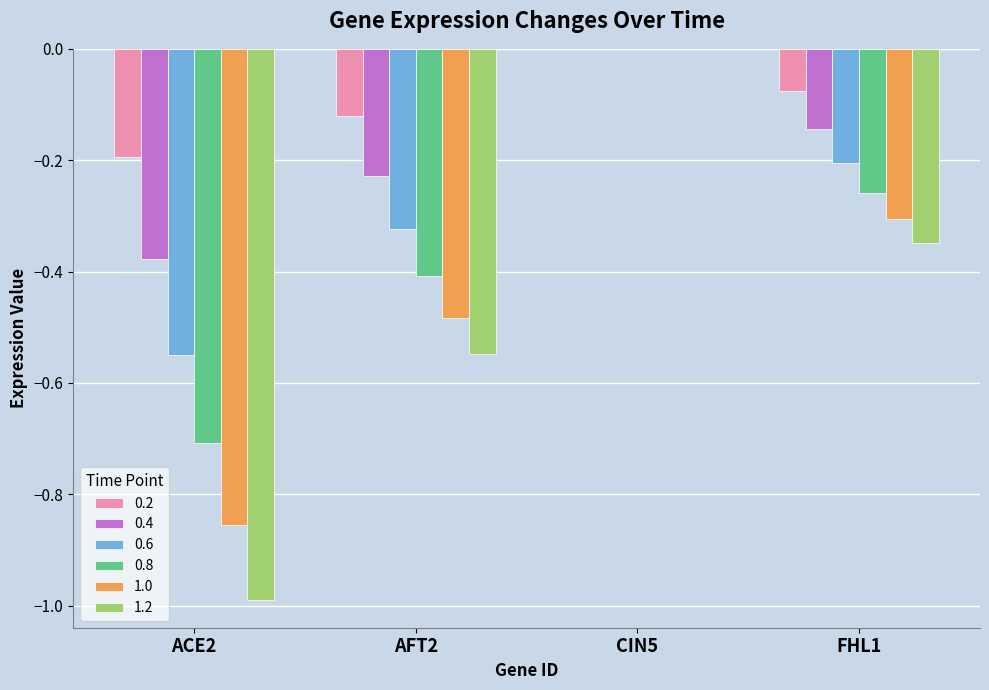

Are the bars grouped side by side (vs. stacked)?

Yes